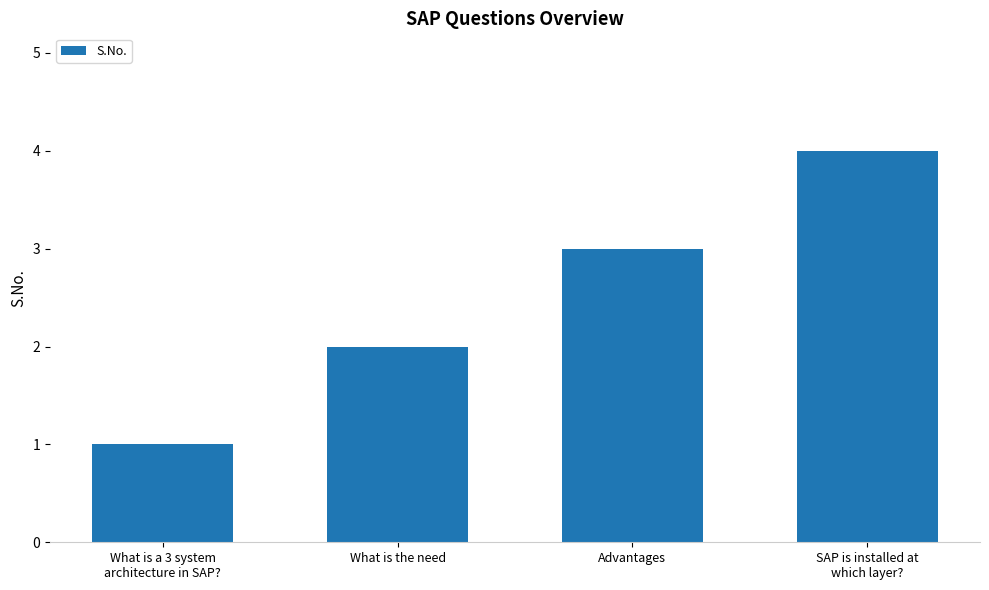

Count the values in the range 2 to 4.

3